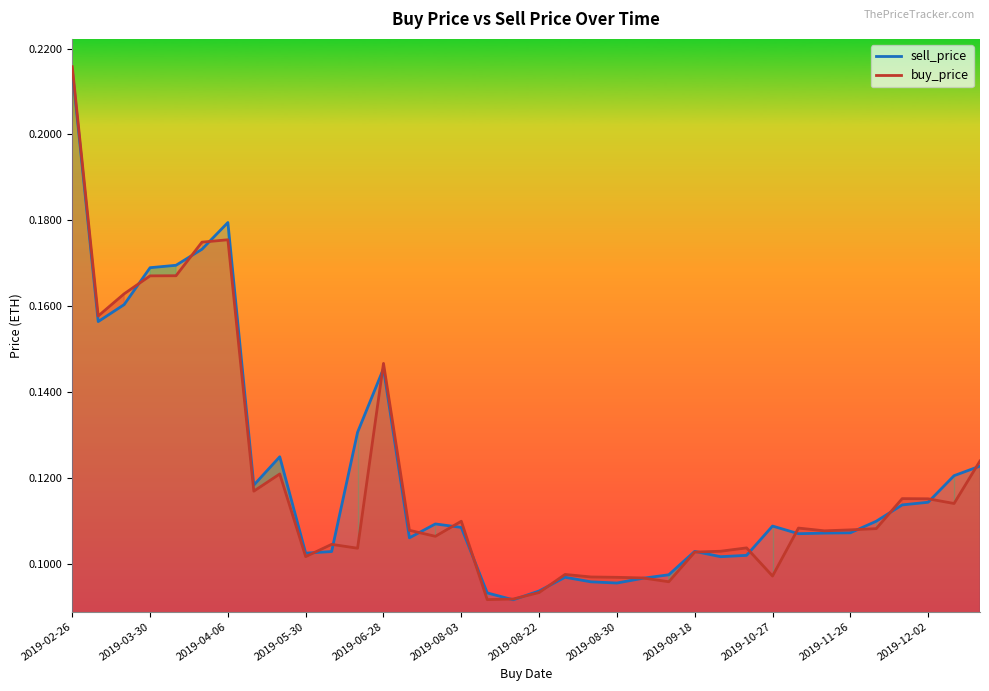

At how many categories does at least one series exceed 0?

36